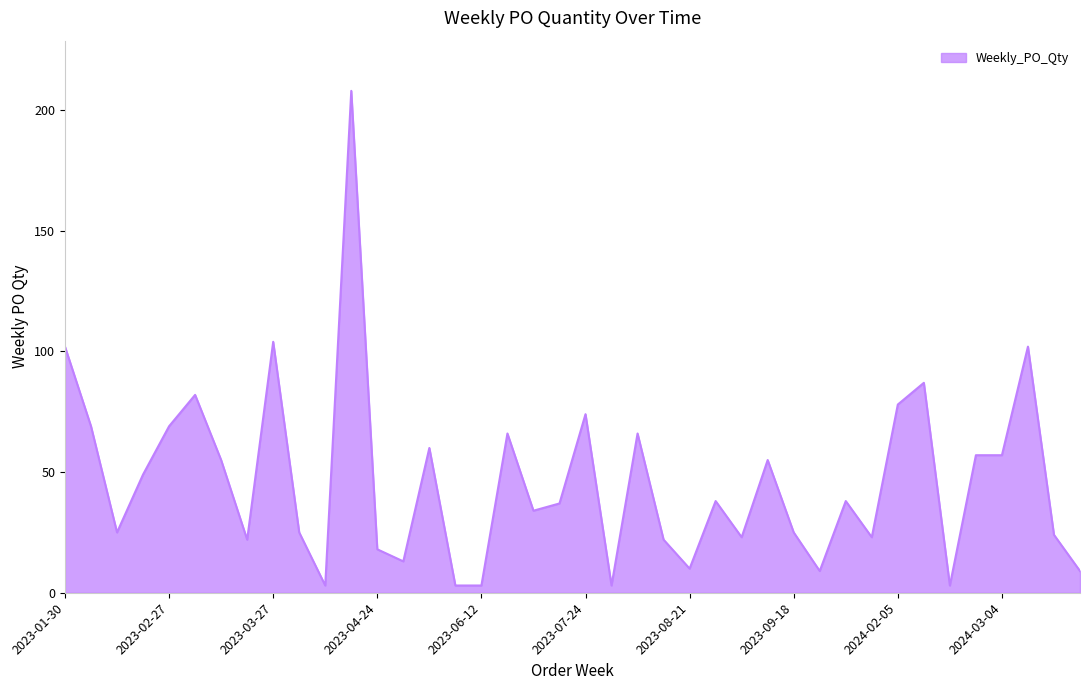

What is the greatest value displayed?

208